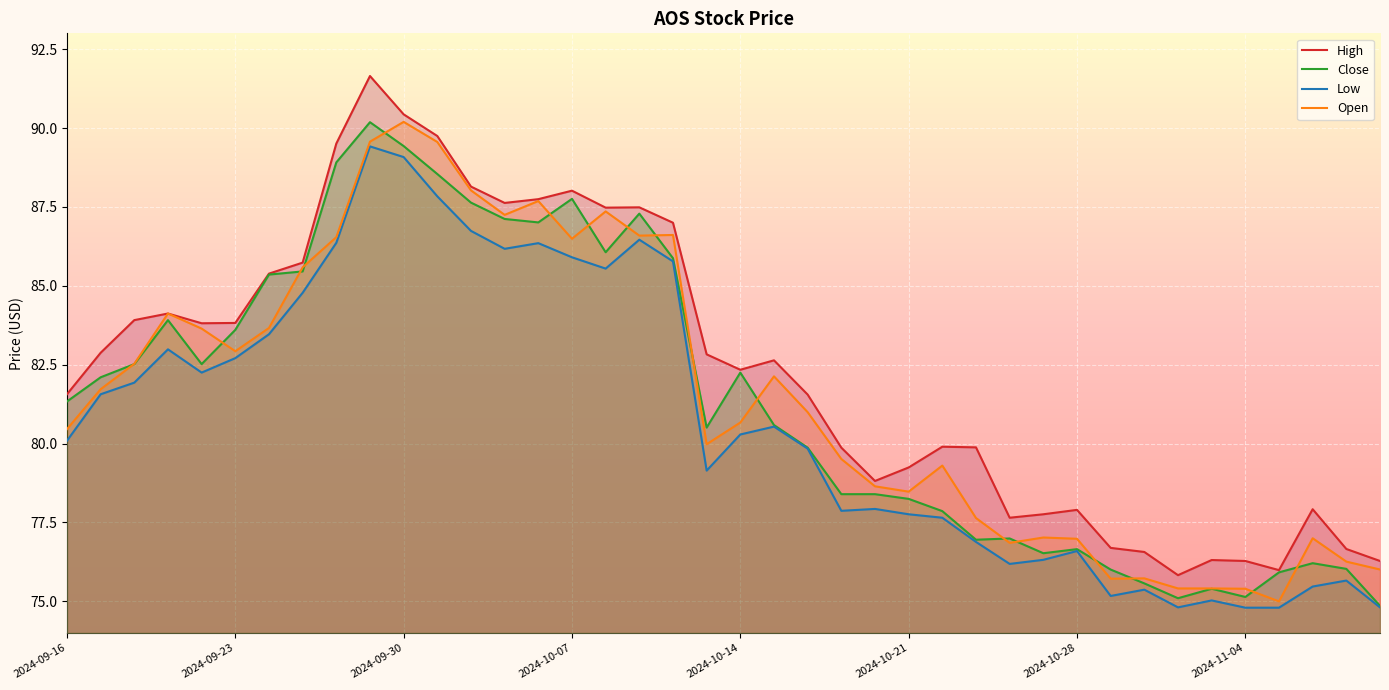

What is the lowest value of the Open series?

75.0